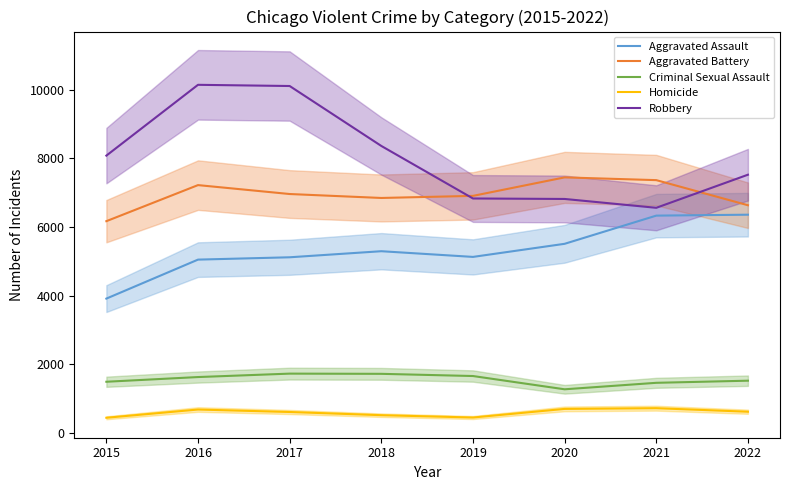

Rank the series at 2017 from lowest to highest value.

Homicide, Criminal Sexual Assault, Aggravated Assault, Aggravated Battery, Robbery